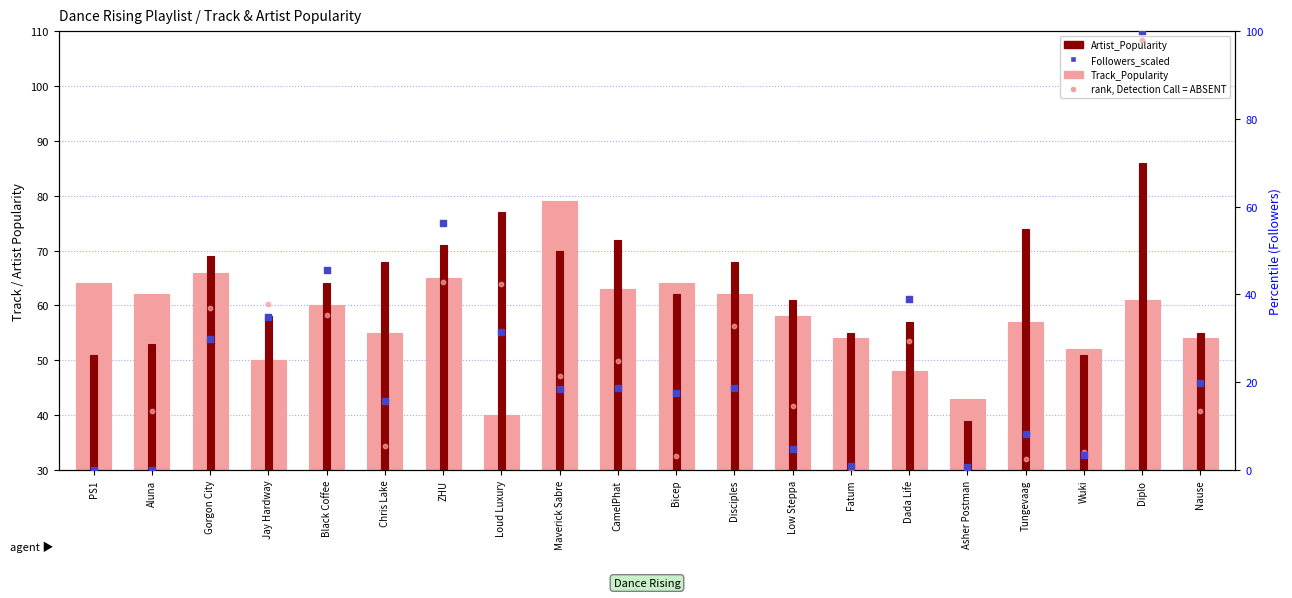

Which series reaches the minimum Y coordinate?

Followers_scaled